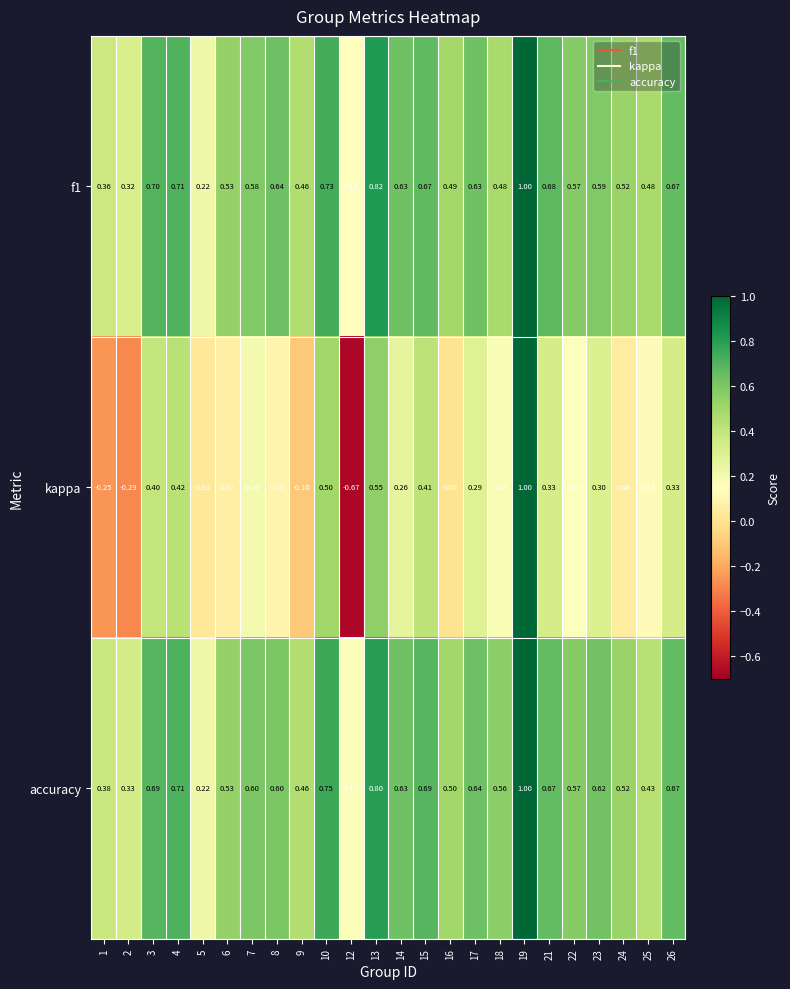

Which series has the widest spread of values?

kappa